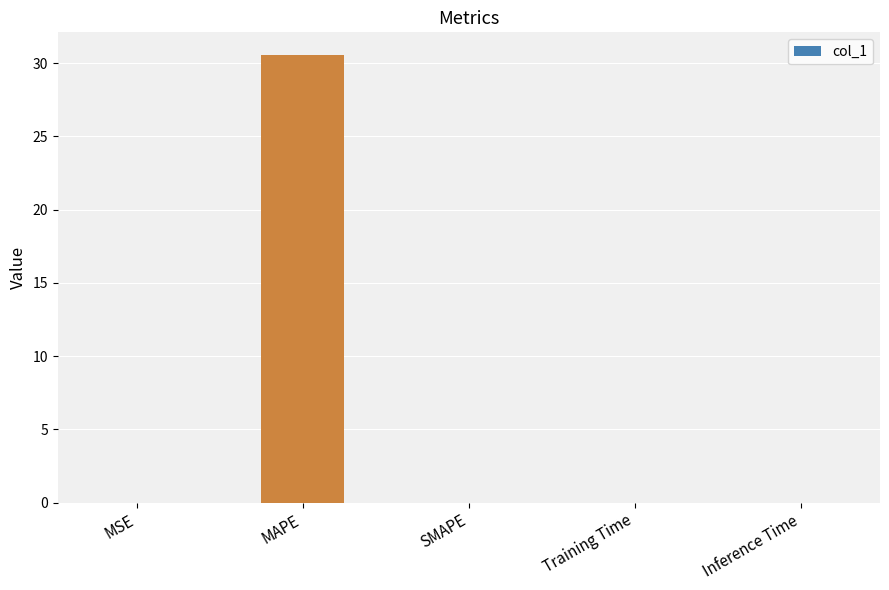

True or false: the data shows 0.0 at MSE.

True